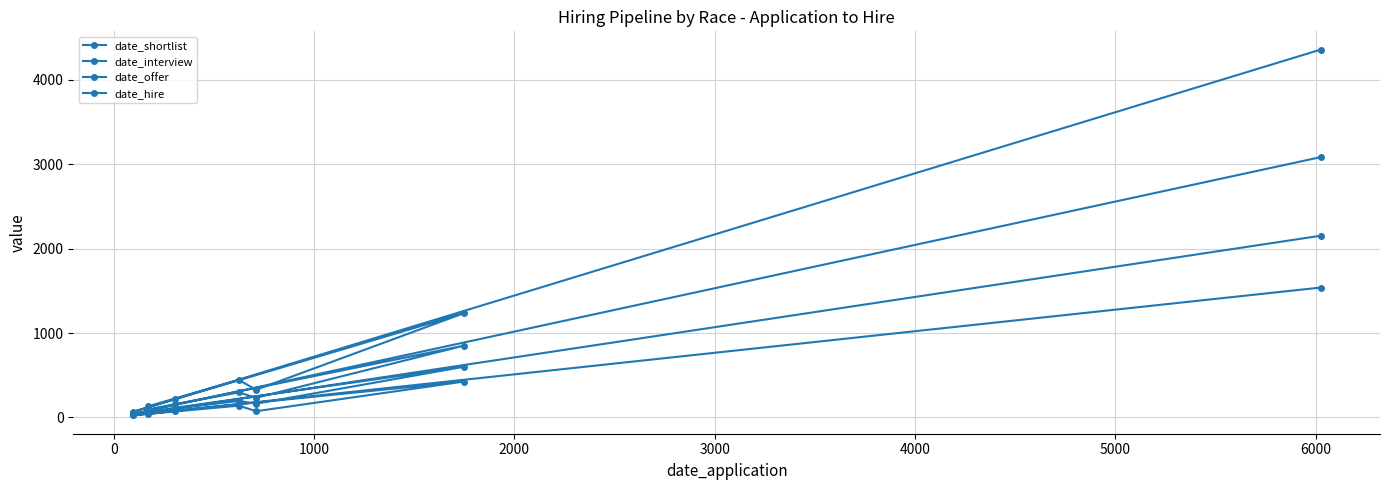

How many lines are shown in the chart?

4